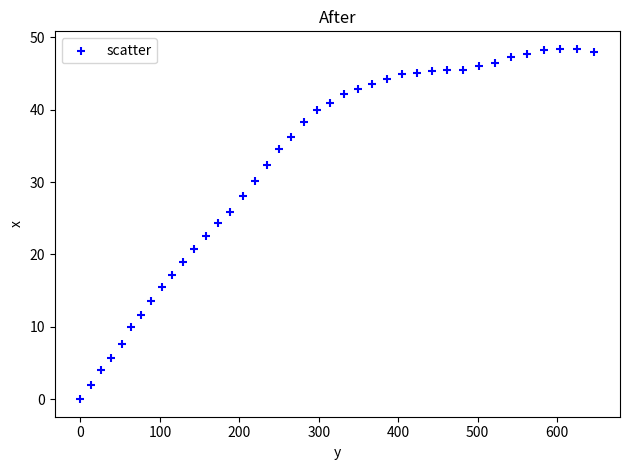

What is the range of X values (max minus min)?

646.8